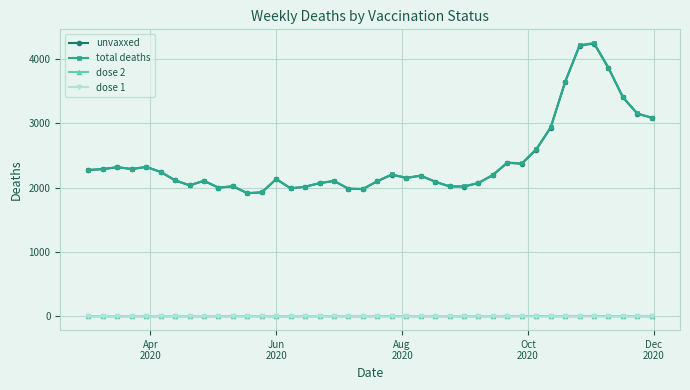

At how many categories does at least one series exceed 169?

40